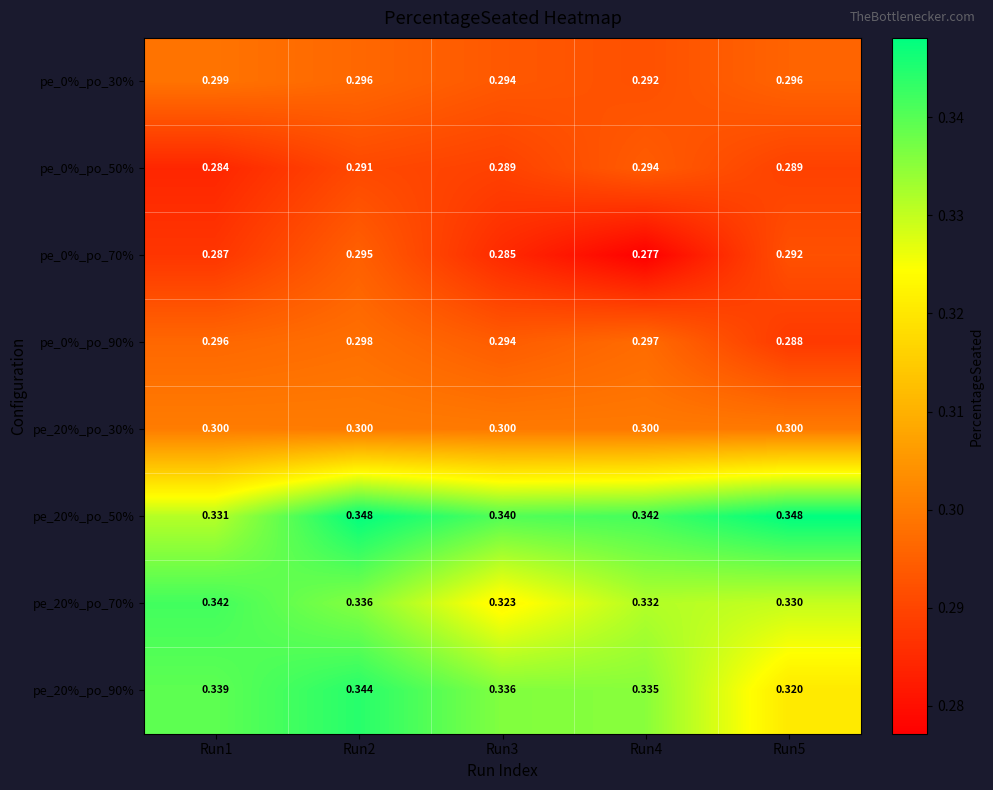

Is the value of pe_0%_po_50% at Run4 greater than the value of pe_20%_po_50% at Run2?

No